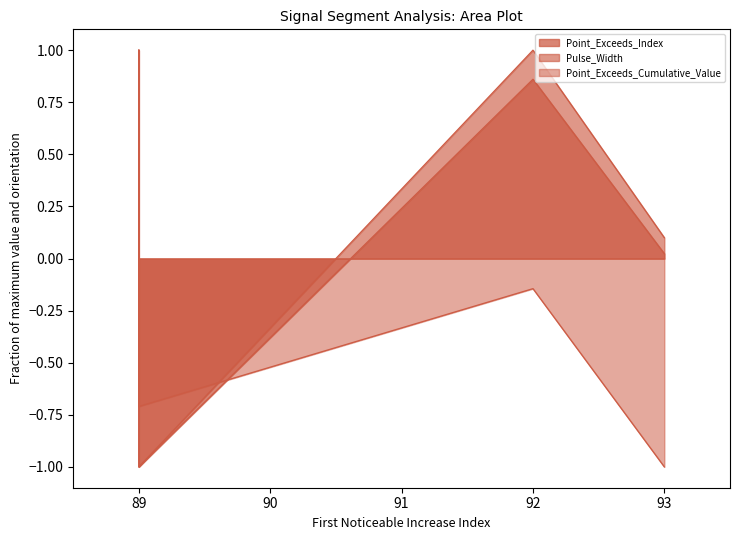

Is the value of Point_Exceeds_Cumulative_Value at 89 greater than the value of Pulse_Width at 92?

No